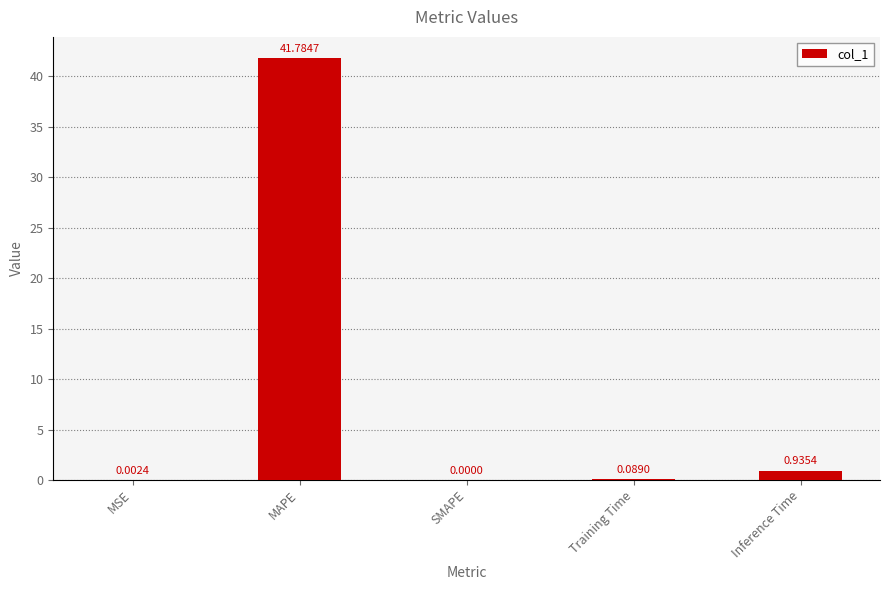

Does the chart contain stacked bars?

No